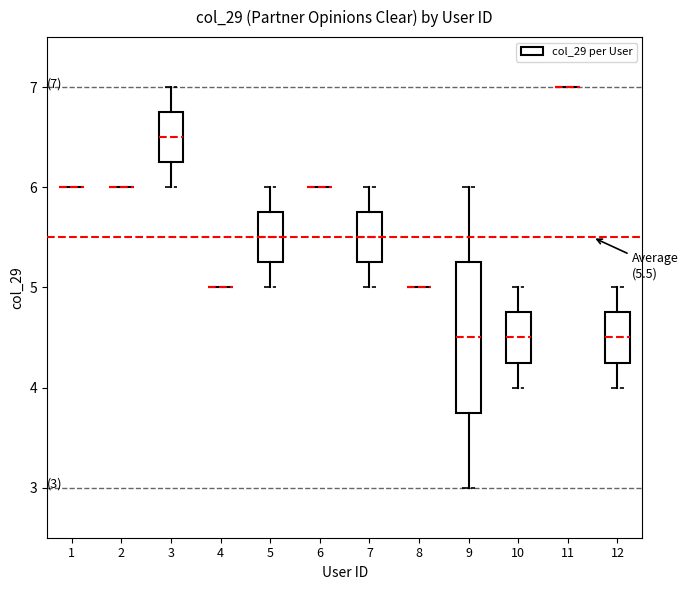

Which box is the tallest, from its lower edge to its upper edge?

9